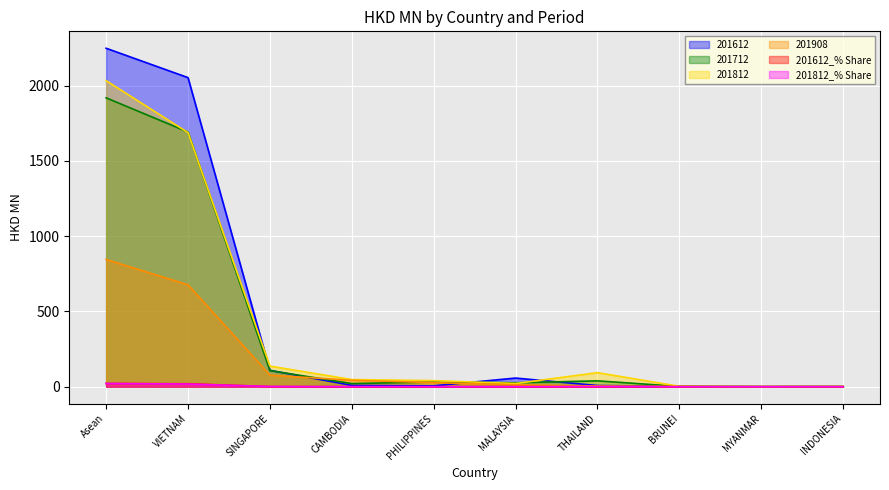

What is the difference between the maximum and minimum values in the 201612_% Share series?

21.5